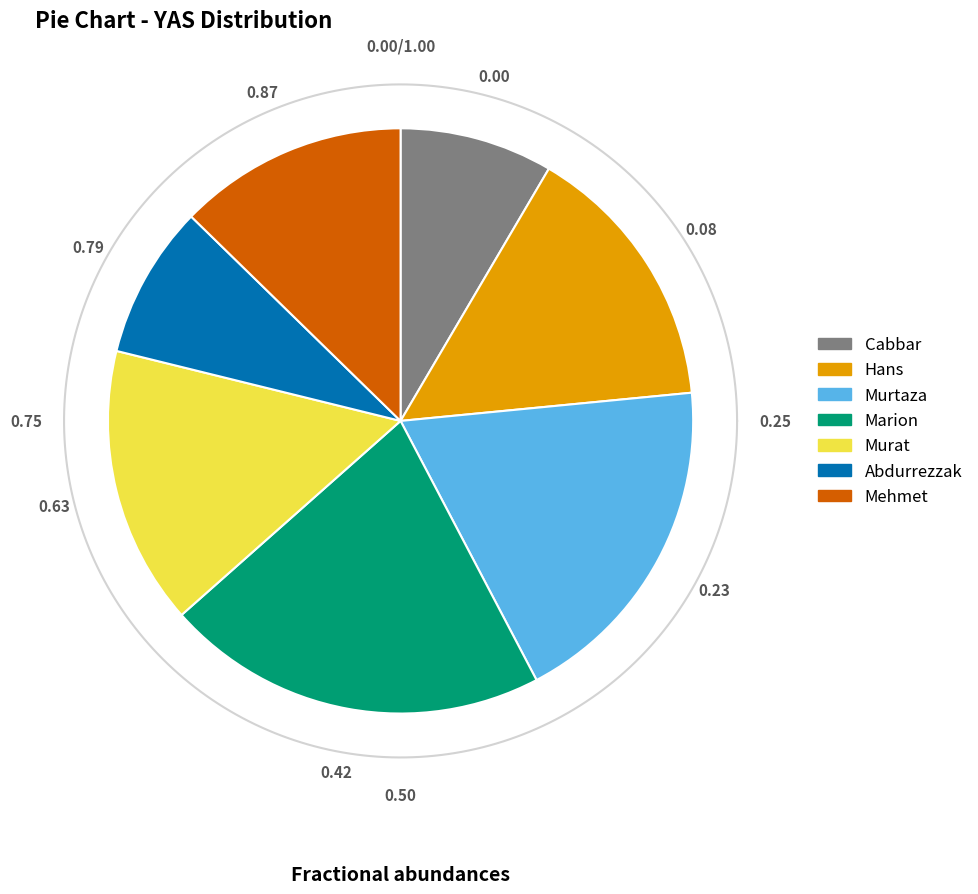

Which has a higher value, Murat or Mehmet?

Murat